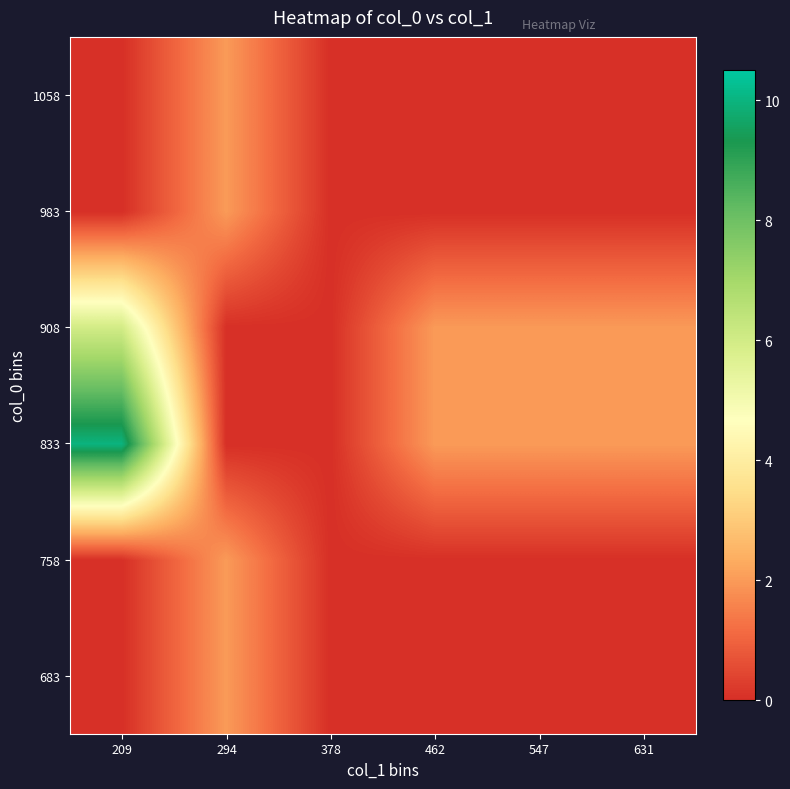

Which has a higher value, 631 or 378?

631